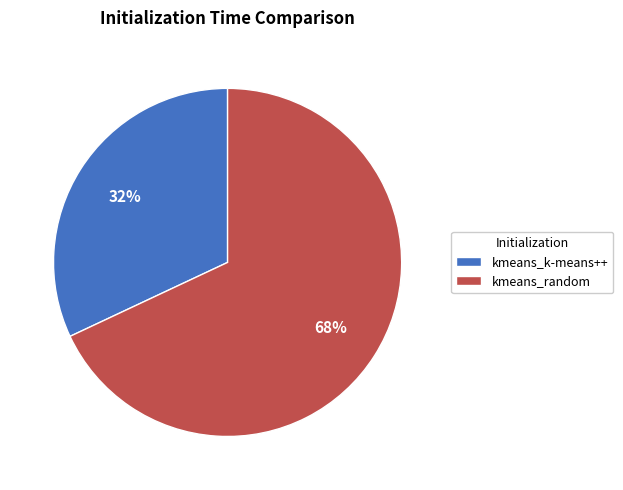

Combined, do kmeans_random and kmeans_k-means++ account for over 50%?

Yes